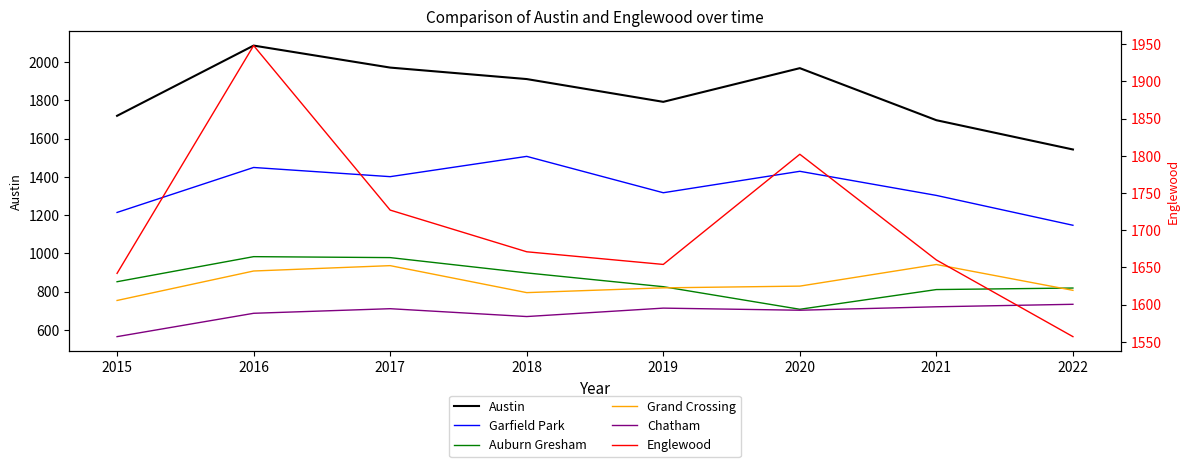

What is the difference between the second highest and second lowest values in the Chatham series?

51